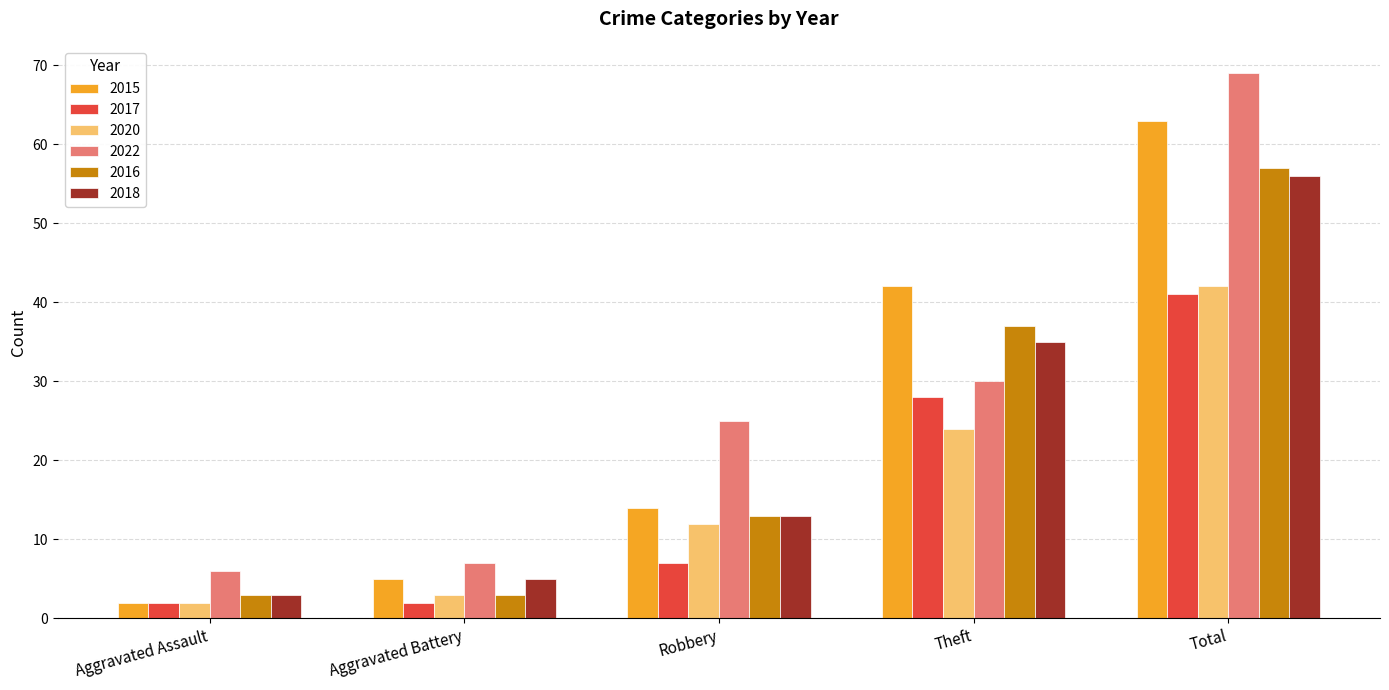

Is the value of 2017 at Robbery greater than the value of 2020 at Aggravated Assault?

Yes